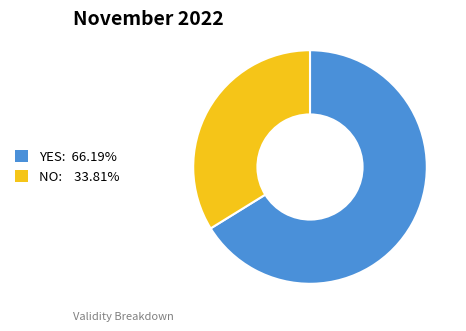

How many slices are in this pie chart?

2